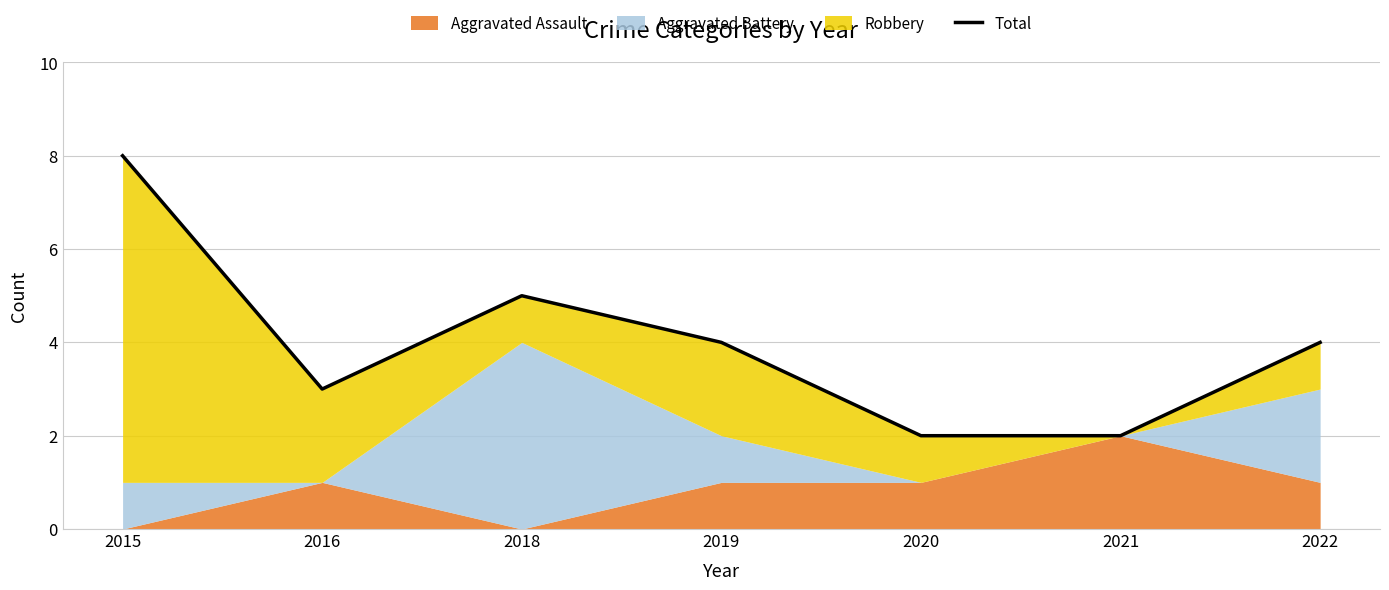

How many values exceed 4?

2